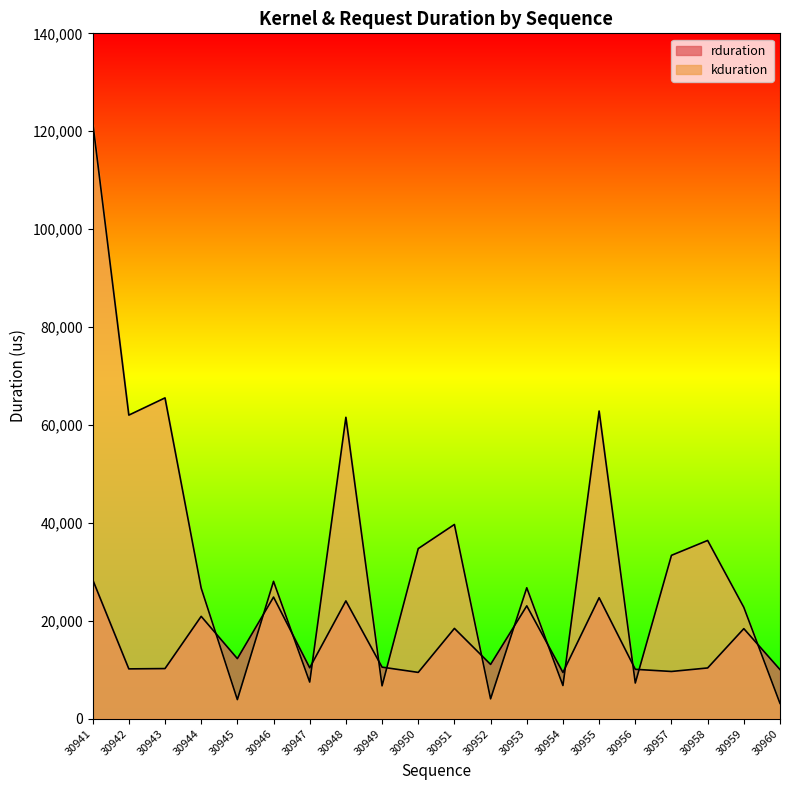

The rduration series shows 10182 at 30942. True or false?

True